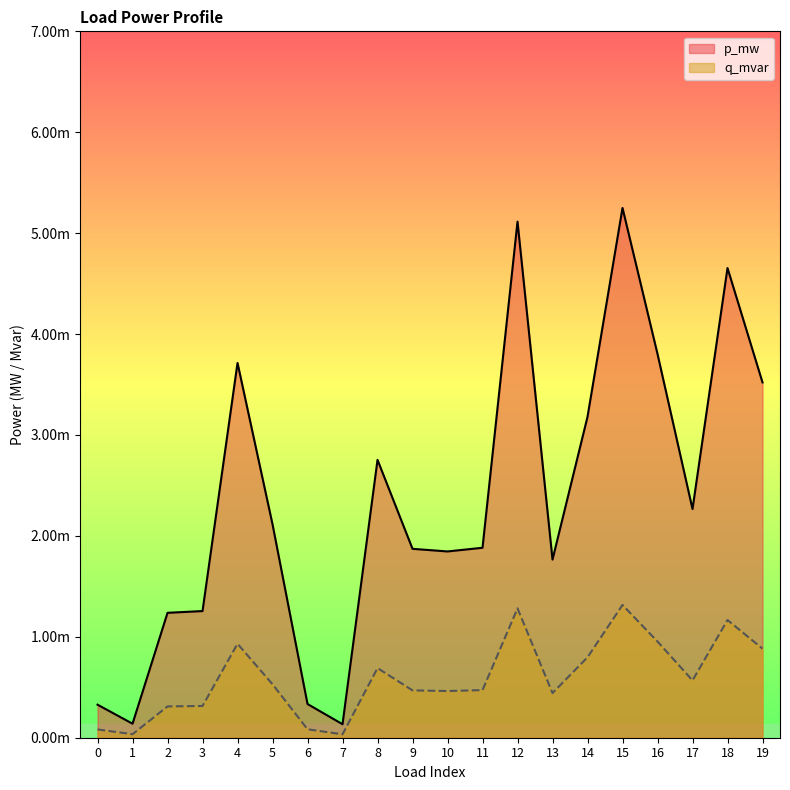

The value of p_mw at 10 is 0.0. True or false?

False